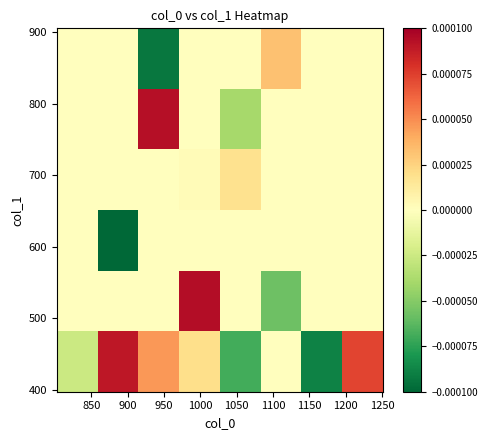

Count the number of data series in this chart.

6